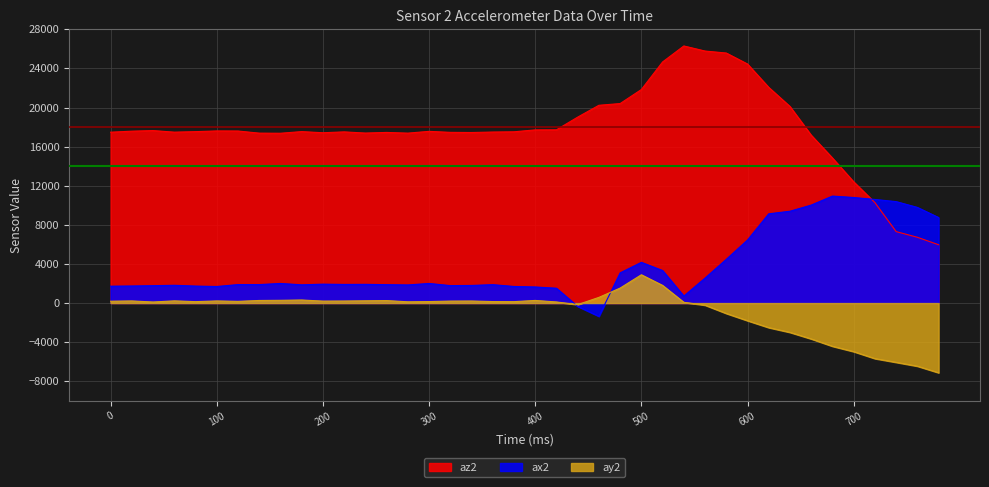

Which label corresponds to the smallest value in the chart?

780